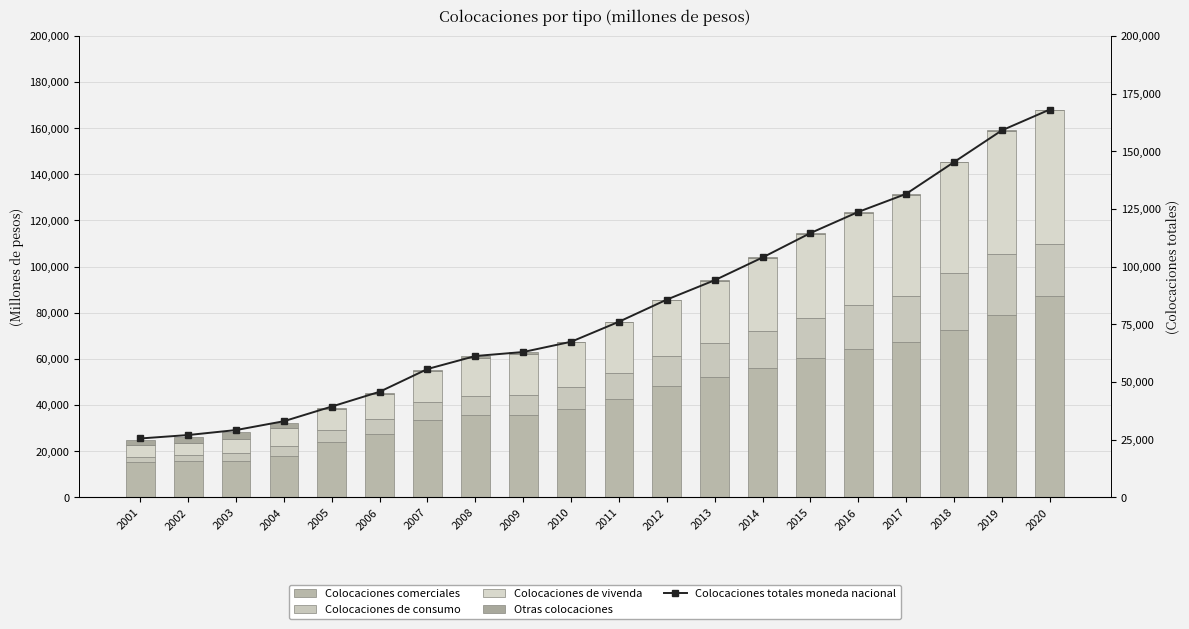

What are all the series names shown in the legend?

Colocaciones comerciales, Colocaciones de consumo, Colocaciones de vivenda, Otras colocaciones, Colocaciones totales moneda nacional